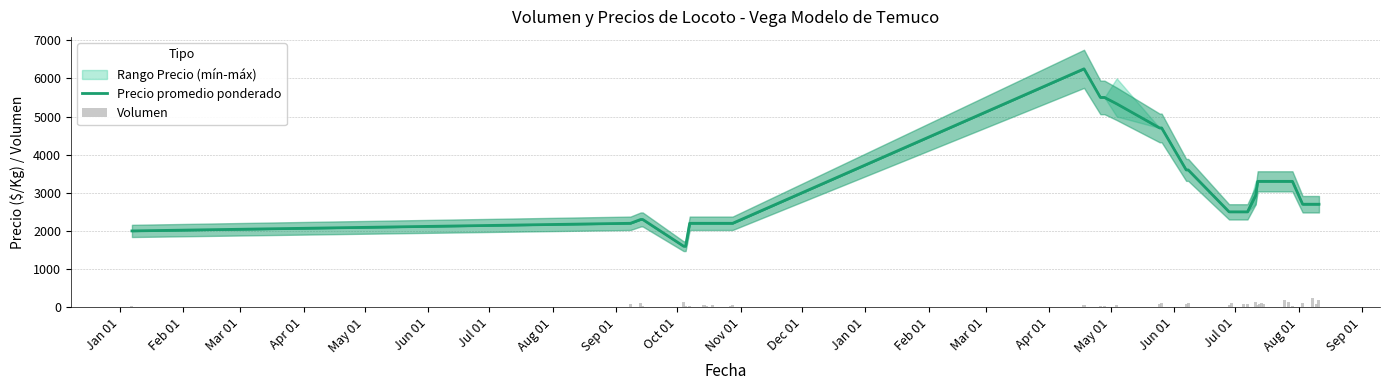

How many bars are there in total?

72